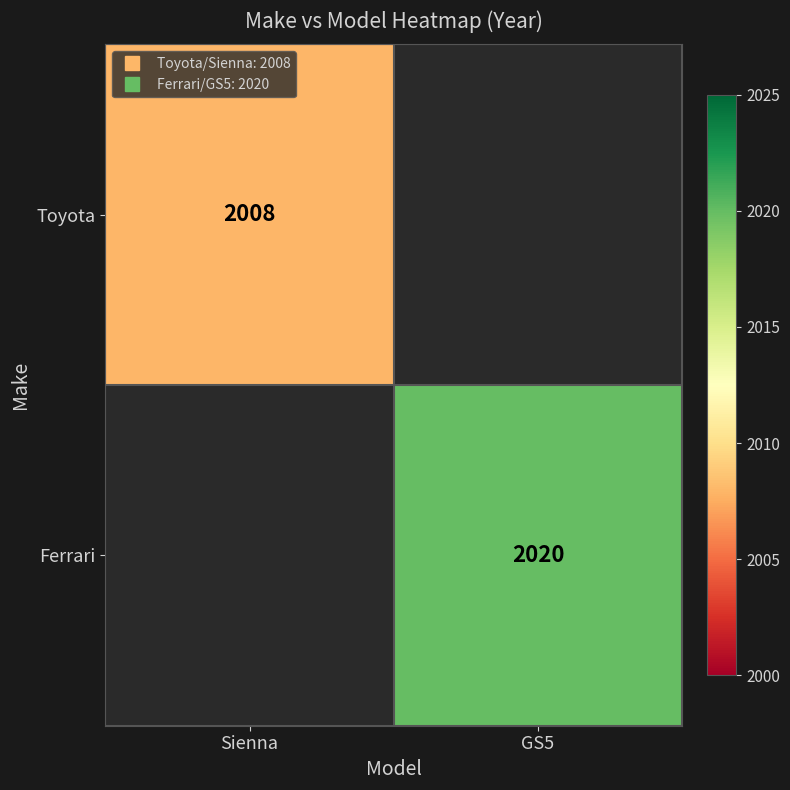

The Ferrari series shows 1084.9 at GS5. True or false?

False